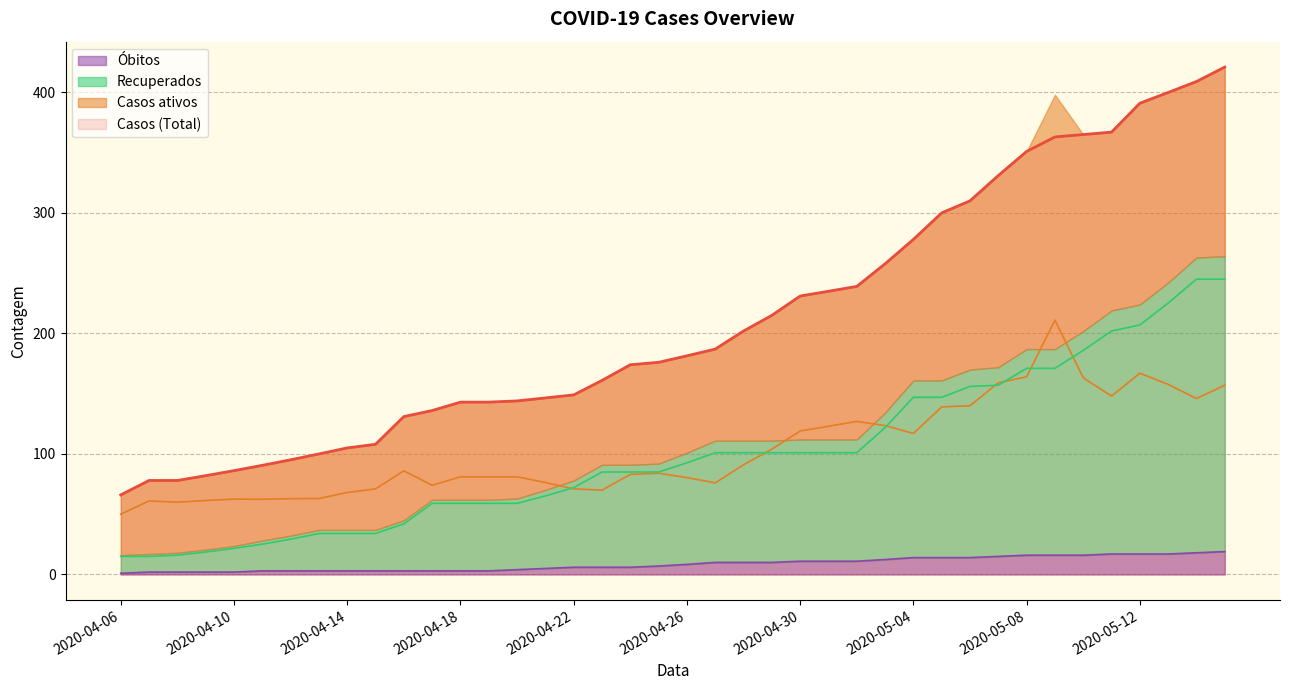

Reading left to right, list all the values displayed in this chart.

Casos (Total): 66.0	78.0	78.0	82.0	86.2	90.5	95.2	100.0	105.0	108.0	131.0	136.0	143.0	143.0	144.0	146.5	149.0	161.0	174.0	176.0	181.4	187.0	202.0	215.0	231.0	235.0	239.0	257.8	278.0	300.0	310.0	331.0	351.0	363.0	365.0	367.0	391.0	399.9	409.0	421.0
Casos ativos: 50.0	61.0	60.0	61.4	62.5	62.4	62.9	63.0	68.0	71.0	86.0	74.0	81.0	81.0	81.0	76.3	71.0	70.0	83.0	84.0	80.4	76.0	91.0	104.0	119.0	123.0	127.0	123.5	117.0	139.0	140.0	159.0	164.0	211.0	163.1	148.0	167.0	157.7	146.0	157.0
Recuperados: 15.0	15.0	16.0	18.6	21.6	25.1	29.2	34.0	34.0	34.0	42.0	59.0	59.0	59.0	59.0	65.2	72.0	85.0	85.0	85.0	92.7	101.0	101.0	101.0	101.0	101.0	101.0	121.8	147.0	147.0	156.0	157.0	171.0	171.0	185.8	202.0	207.0	225.2	245.0	245.0
Óbitos: 1.0	2.0	2.0	2.0	2.0	3.0	3.0	3.0	3.0	3.0	3.0	3.0	3.0	3.0	4.0	5.0	6.0	6.0	6.0	7.0	8.4	10.0	10.0	10.0	11.0	11.0	11.0	12.4	14.0	14.0	14.0	15.0	16.0	16.0	16.0	17.0	17.0	17.0	18.0	19.0